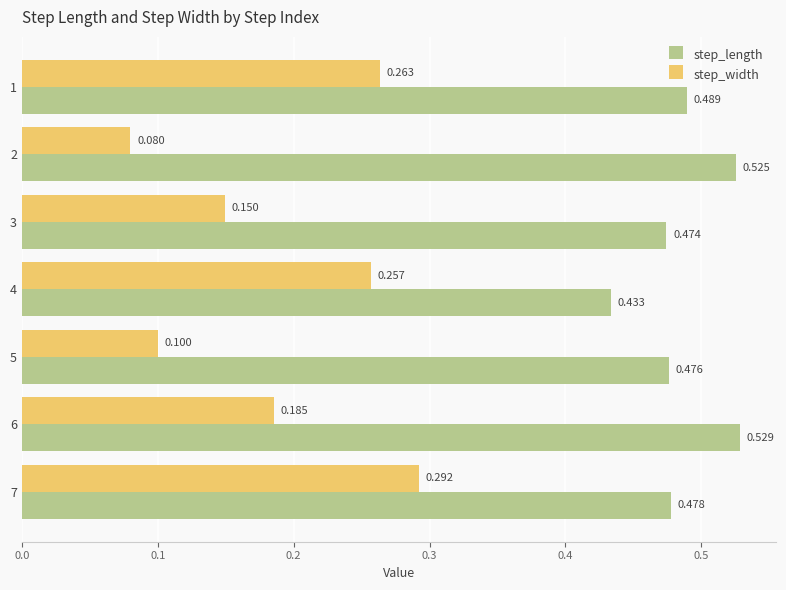

How many step_width values are between 0 and 1?

7